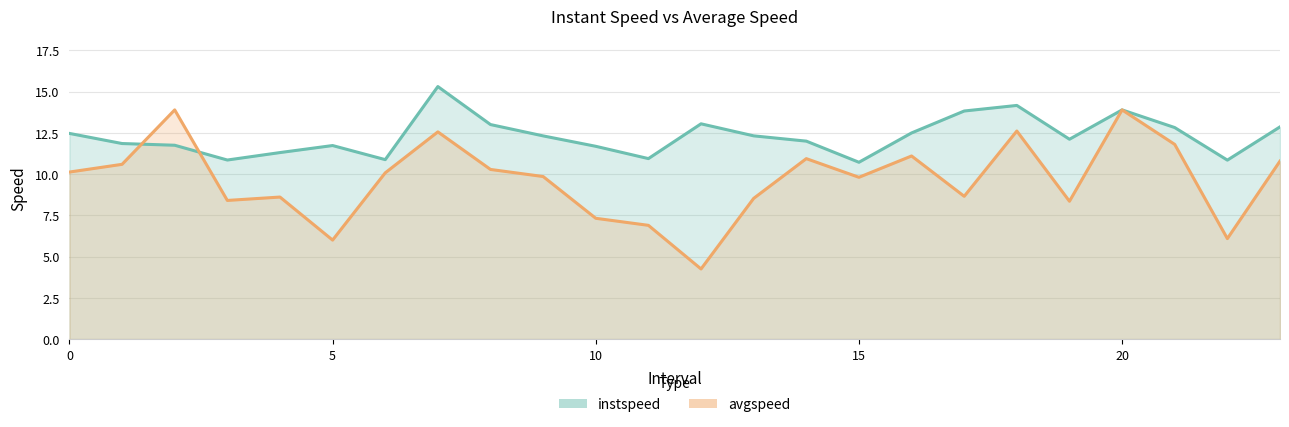

Reading right to left, list all the values displayed in this chart.

instspeed: 23.0=12.9	22.0=10.8	21.0=12.8	20.0=13.9	19.0=12.1	18.0=14.2	17.0=13.8	16.0=12.5	15.0=10.7	14.0=12.0	13.0=12.3	12.0=13.0	11.0=10.9	10.0=11.7	9.0=12.3	8.0=13.0	7.0=15.3	6.0=10.9	5.0=11.7	4.0=11.3	3.0=10.9	2.0=11.7	1.0=11.9	0.0=12.5
avgspeed: 23.0=10.8	22.0=6.1	21.0=11.8	20.0=13.9	19.0=8.4	18.0=12.6	17.0=8.7	16.0=11.1	15.0=9.8	14.0=10.9	13.0=8.5	12.0=4.3	11.0=6.9	10.0=7.3	9.0=9.9	8.0=10.3	7.0=12.6	6.0=10.1	5.0=6.0	4.0=8.6	3.0=8.4	2.0=13.9	1.0=10.6	0.0=10.1